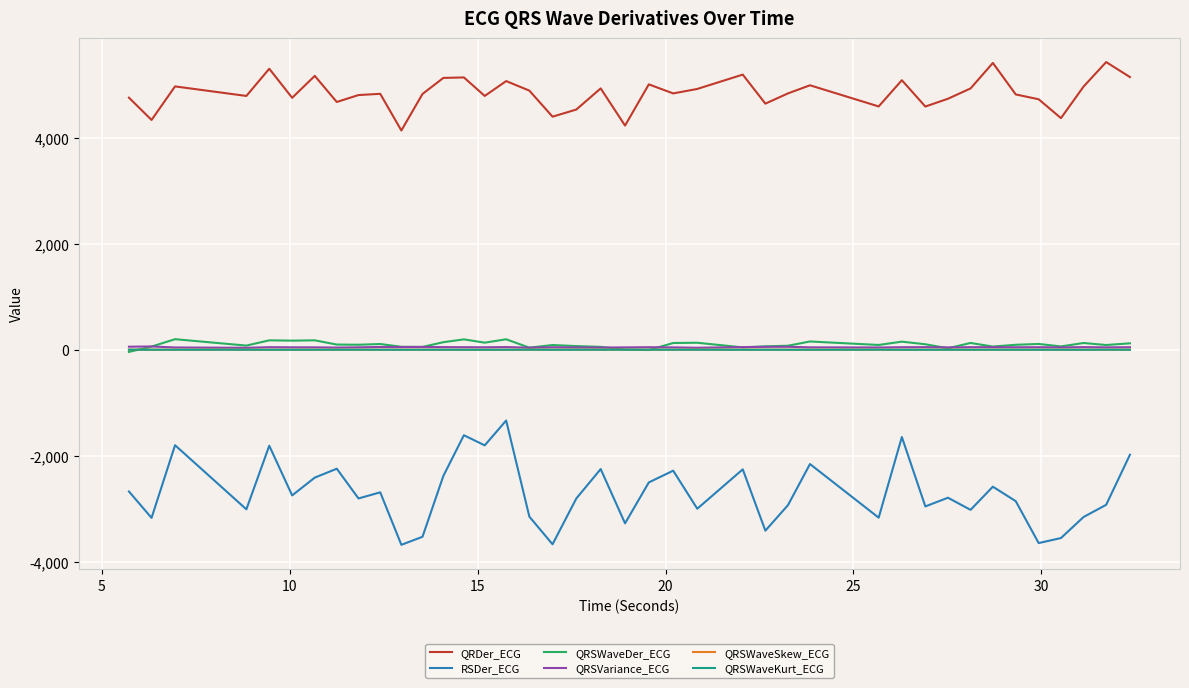

In QRSWaveKurt_ECG, how many points are lower than both neighbors (excluding endpoints)?

14